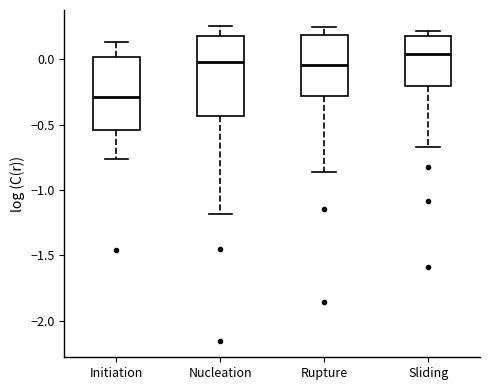

Reading left to right, read every box against the y-axis: the position of its median line, the range the box covers, and the ends of its whiskers. The values are not printed on the chart, so give them approximately, as read against the axis.

Initiation: median -0.30, box -0.55 to 0.00, whiskers -0.75 to 0.15
Nucleation: median 0.00, box -0.45 to 0.20, whiskers -1.20 to 0.25
Rupture: median -0.05, box -0.30 to 0.20, whiskers -0.85 to 0.25
Sliding: median 0.05, box -0.20 to 0.15, whiskers -0.65 to 0.20